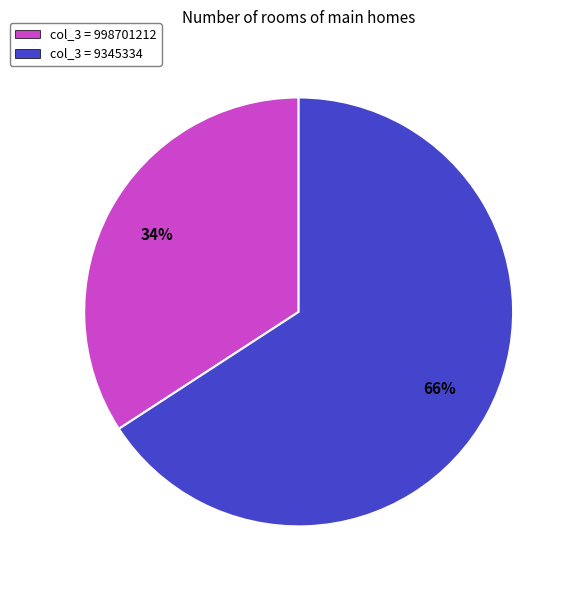

Do col_3 = 998701212 and col_3 = 9345334 together represent more than half of the pie?

Yes